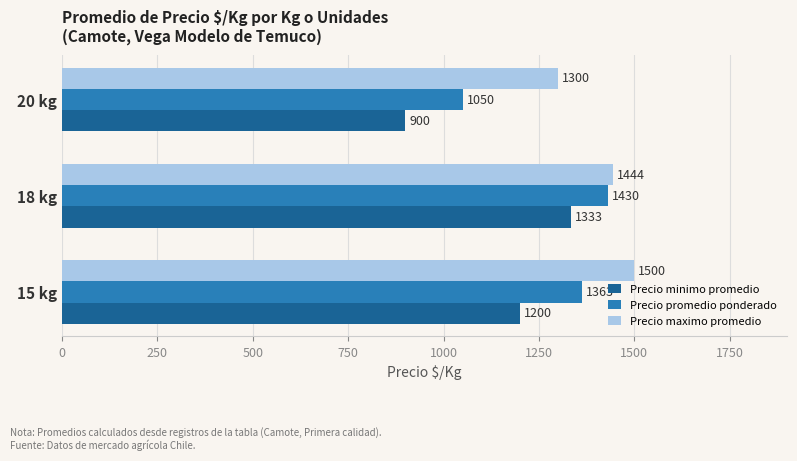

How many values in the Precio promedio ponderado series are below 1363?

1